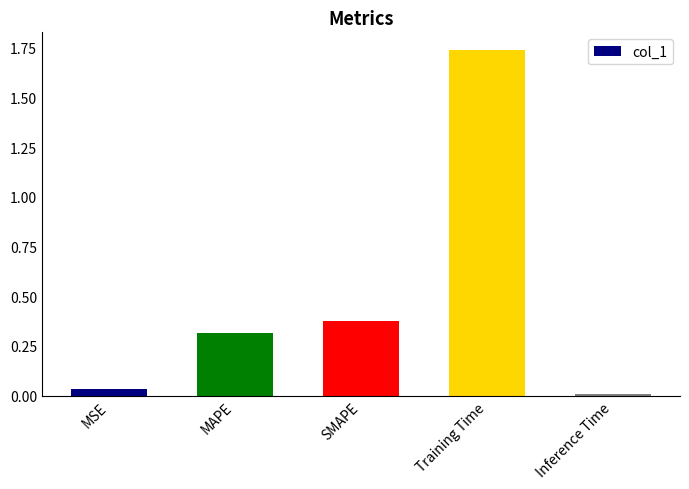

Does the chart contain stacked bars?

No